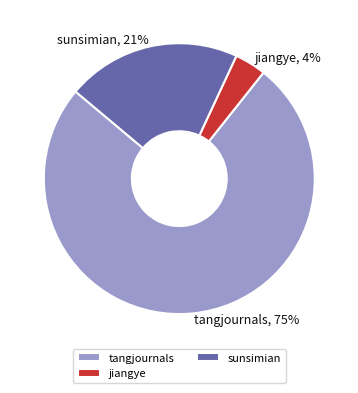

Combined, do tangjournals and jiangye account for over 50%?

Yes